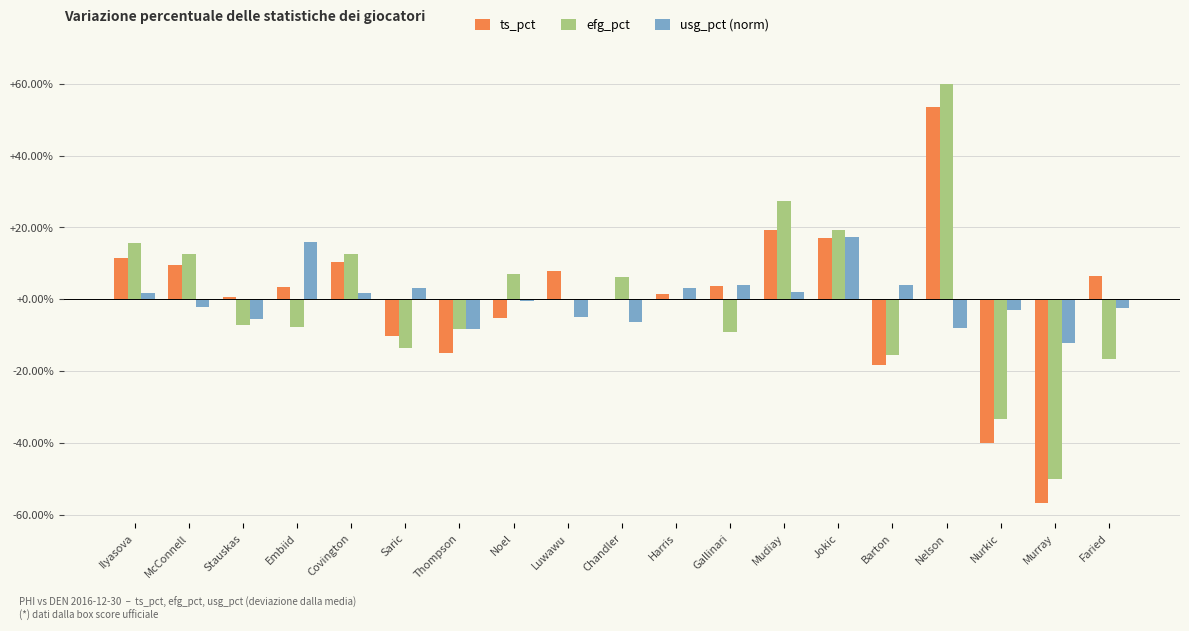

What is the label of the 16th bar from the left?

Nelson